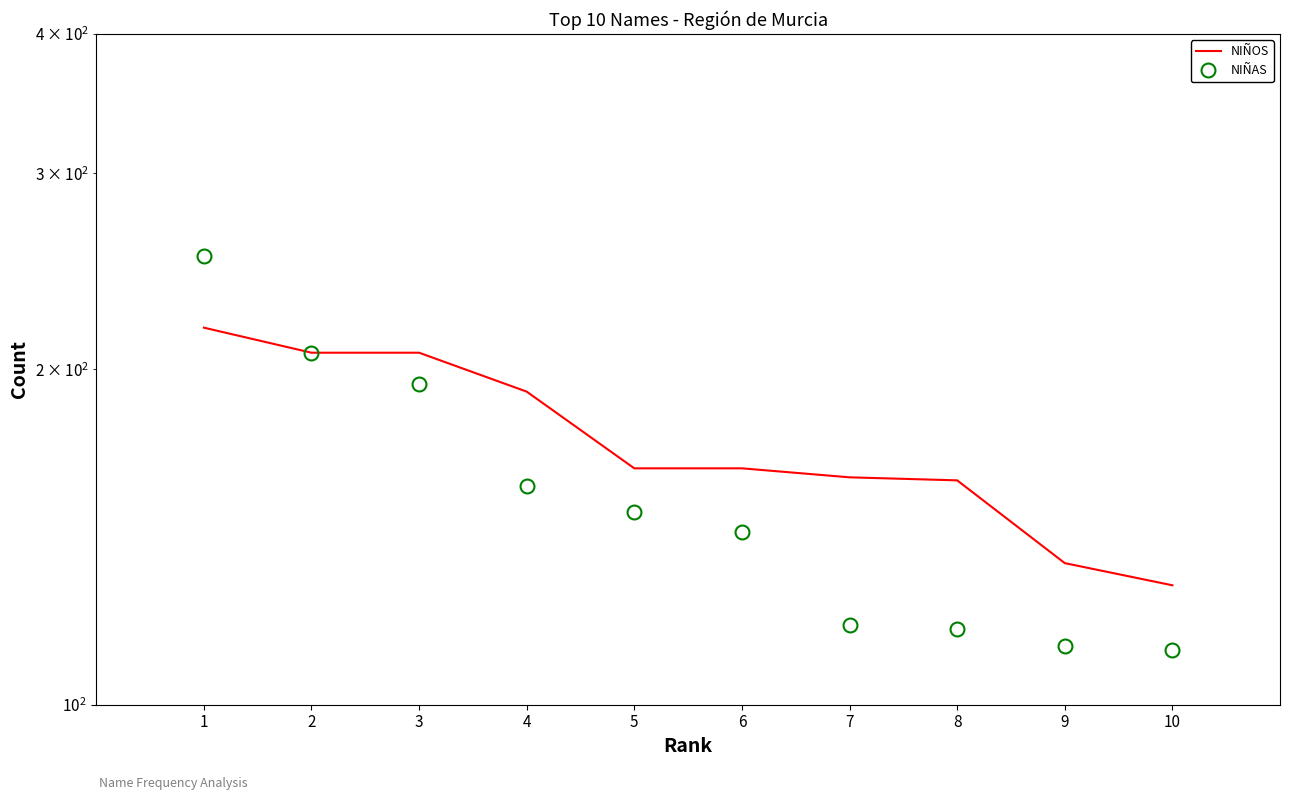

What is the value of the NIÑOS point at the 9th from the left?

134